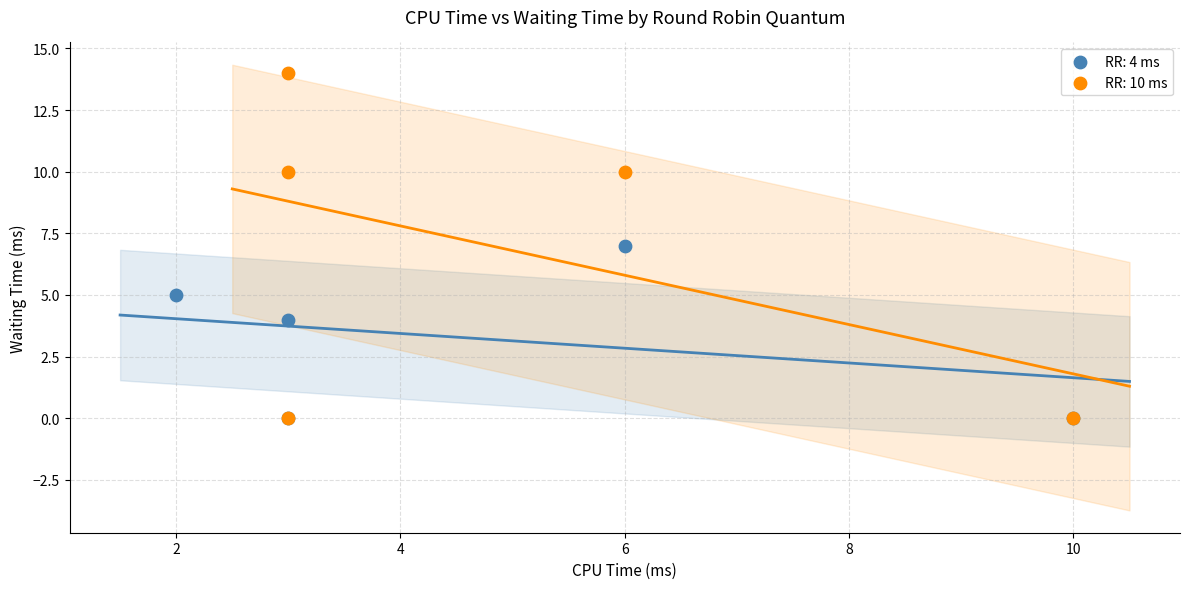

What are all the series names shown in the legend?

RR: 4 ms, RR: 10 ms